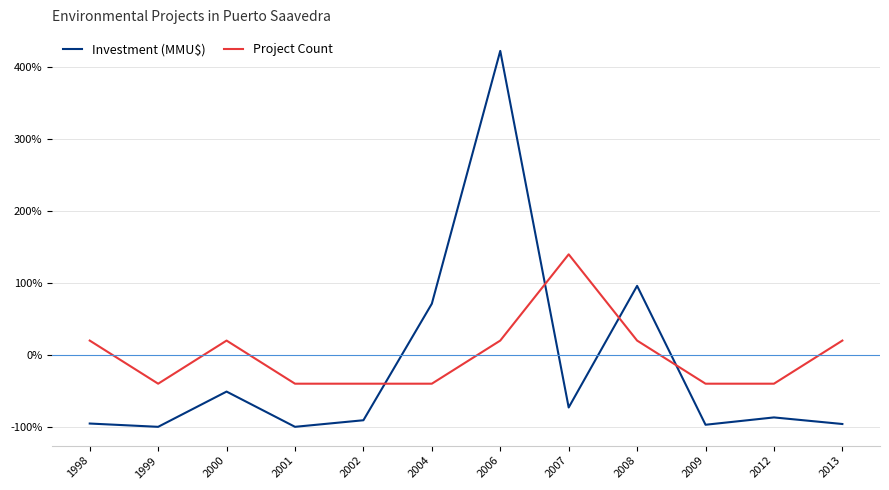

Which series has the widest spread of values?

Investment (MMU$)